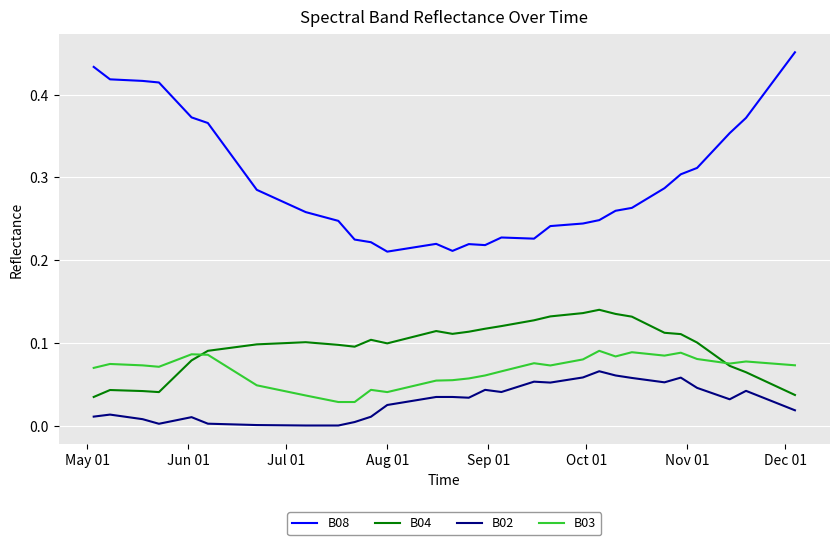

How many lines are shown in the chart?

4